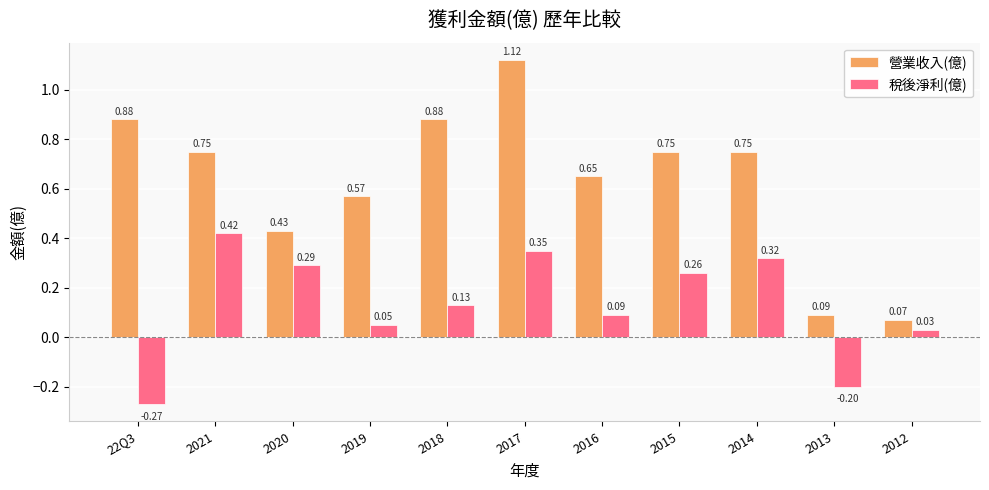

Which series has the largest range (max minus min)?

營業收入(億)